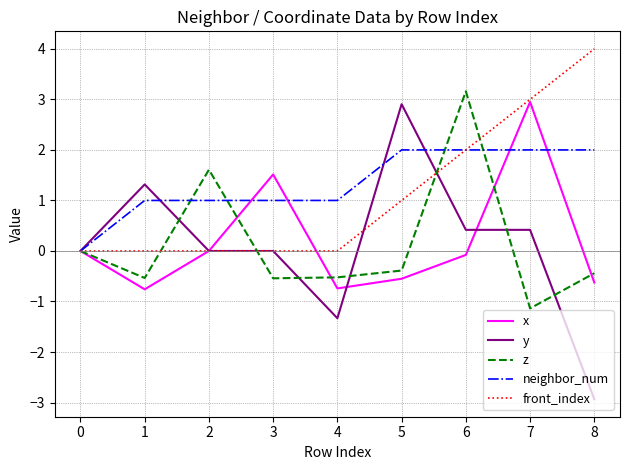

Which series has the largest range (max minus min)?

y